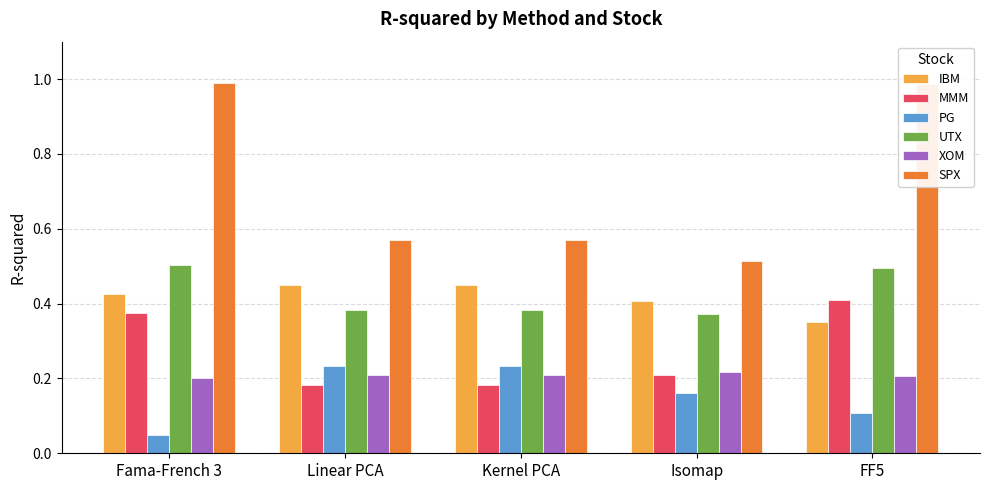

What is the difference between the maximum and minimum values in the IBM series?

0.1